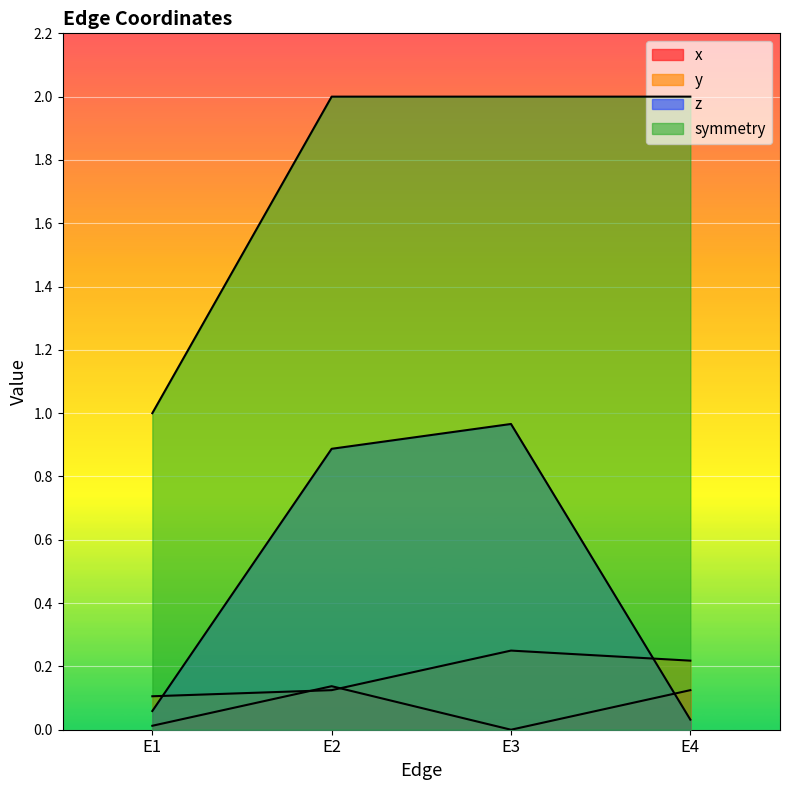

The value of z at E2 is 1.6. True or false?

False